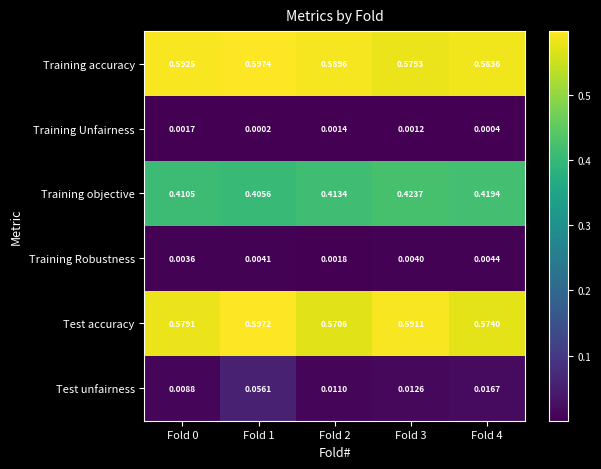

Which series has the widest spread of values?

Test unfairness